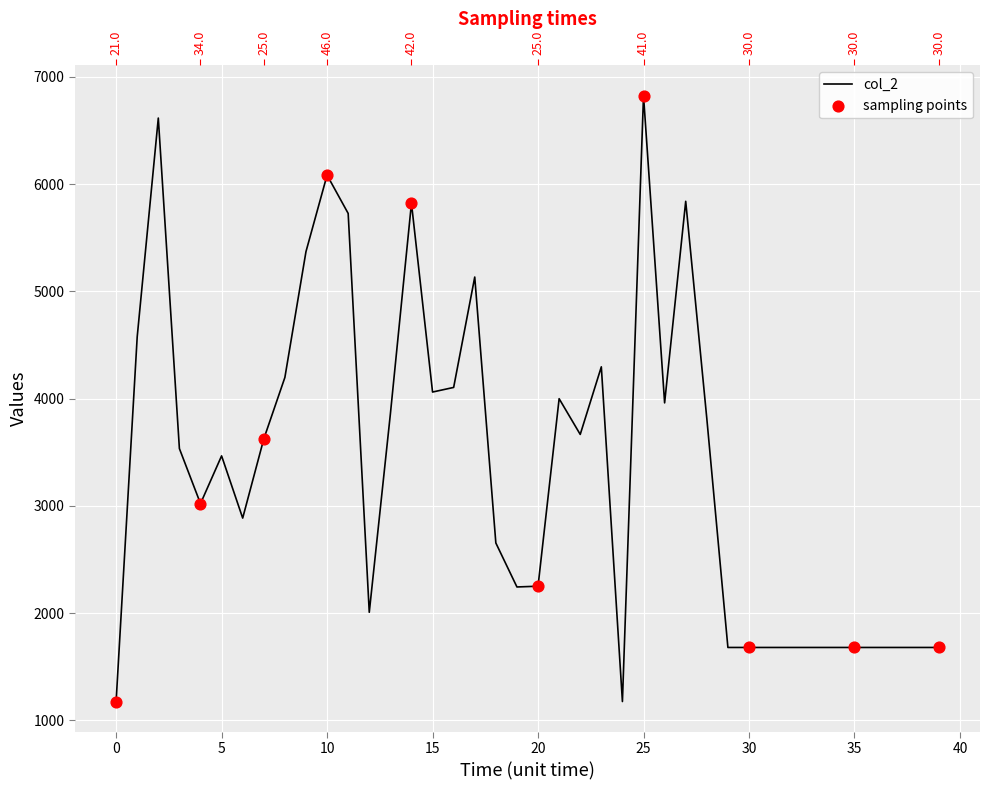

What is the change in value from 9 to 16?

-1266